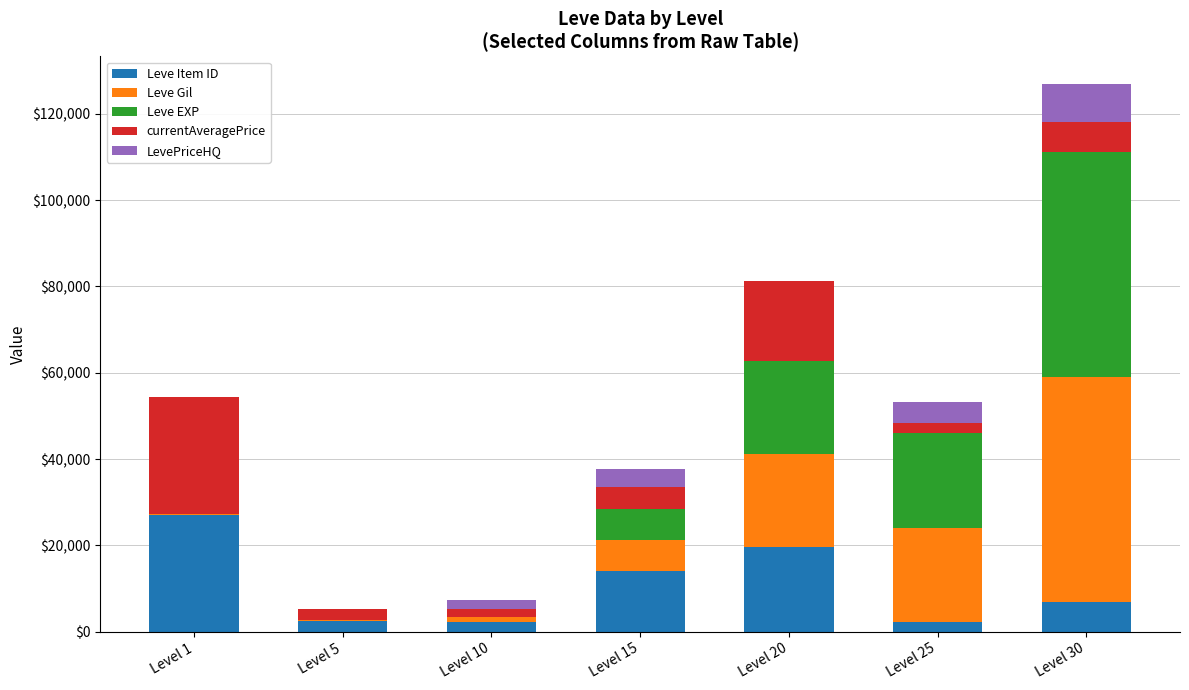

At which category is the sum across all series the highest?

Level 30